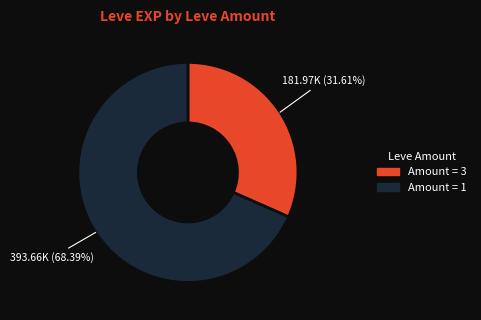

Is there a majority slice in this chart?

Yes